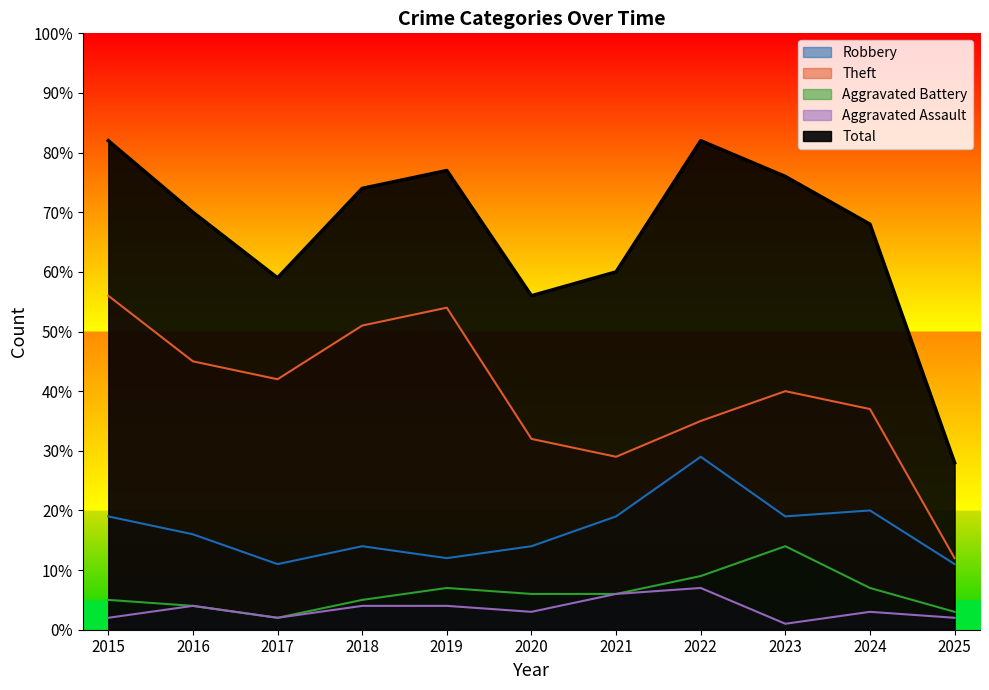

What is the difference between the highest and lowest values at 2016?

66